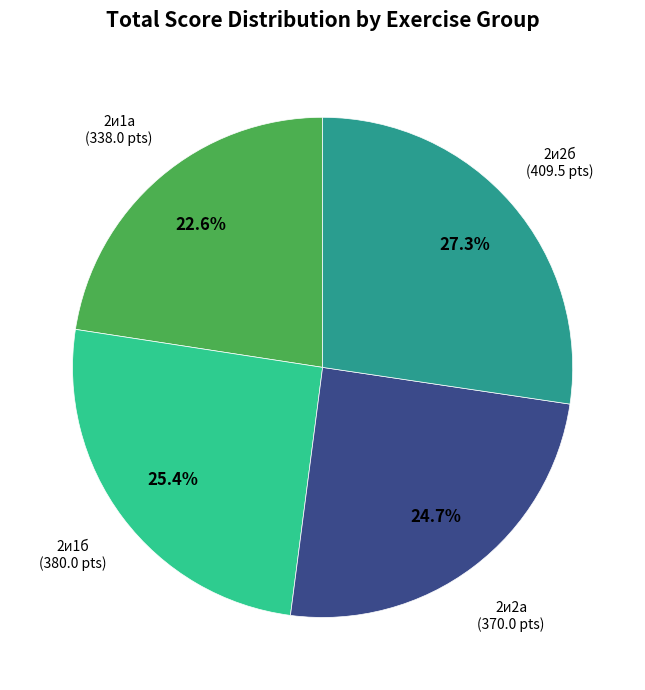

How many segments does this pie chart have?

4